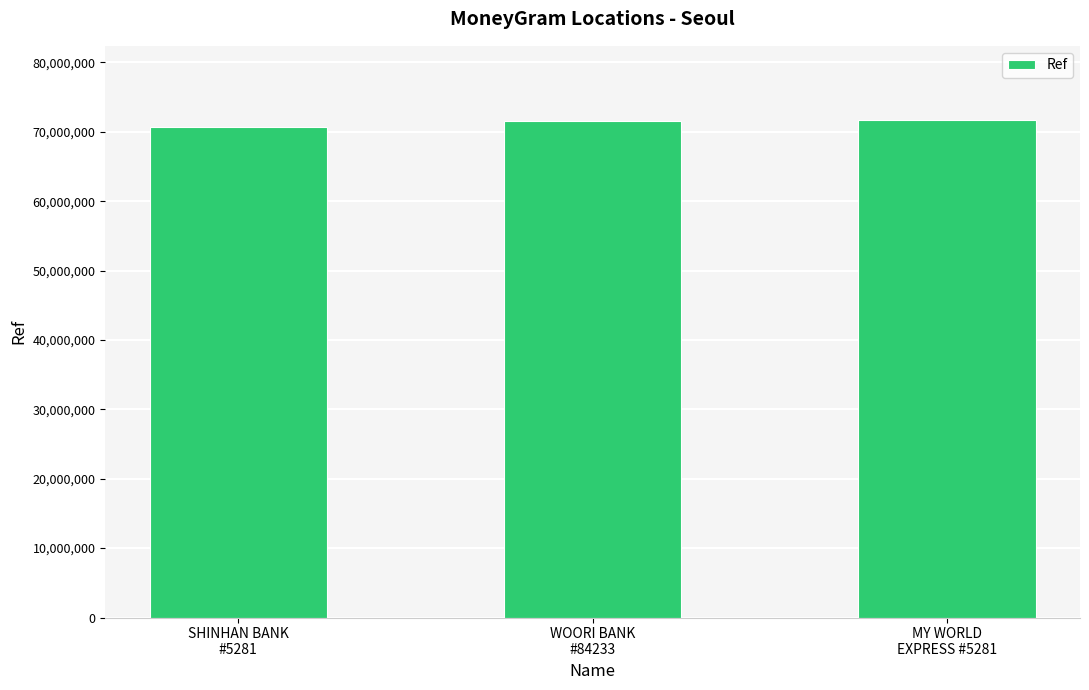

Are the bars grouped side by side (vs. stacked)?

No